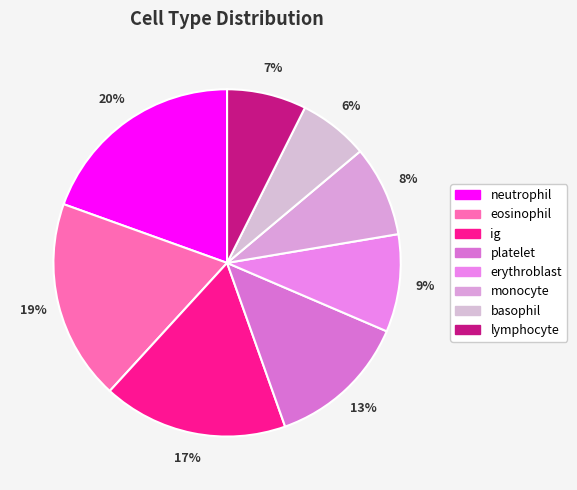

To the nearest percent, what is the combined percentage of eosinophil and ig?

36%